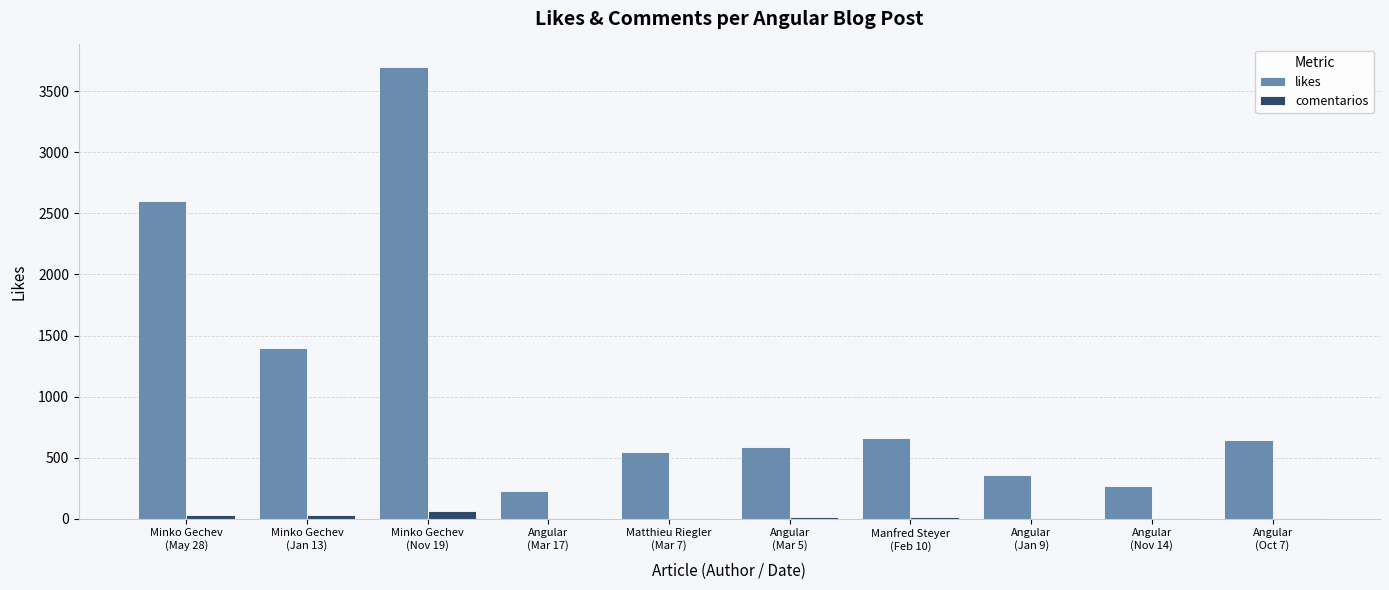

What is the sum of all likes values?

10981